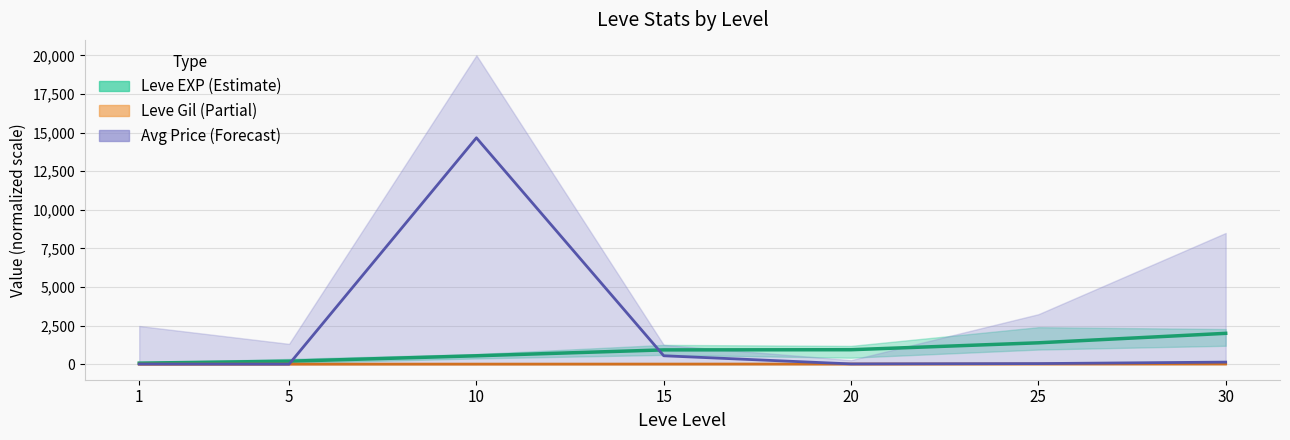

List the series in order of their overall mean, highest first.

Avg Price mid, Leve EXP mid, Leve Gil mid